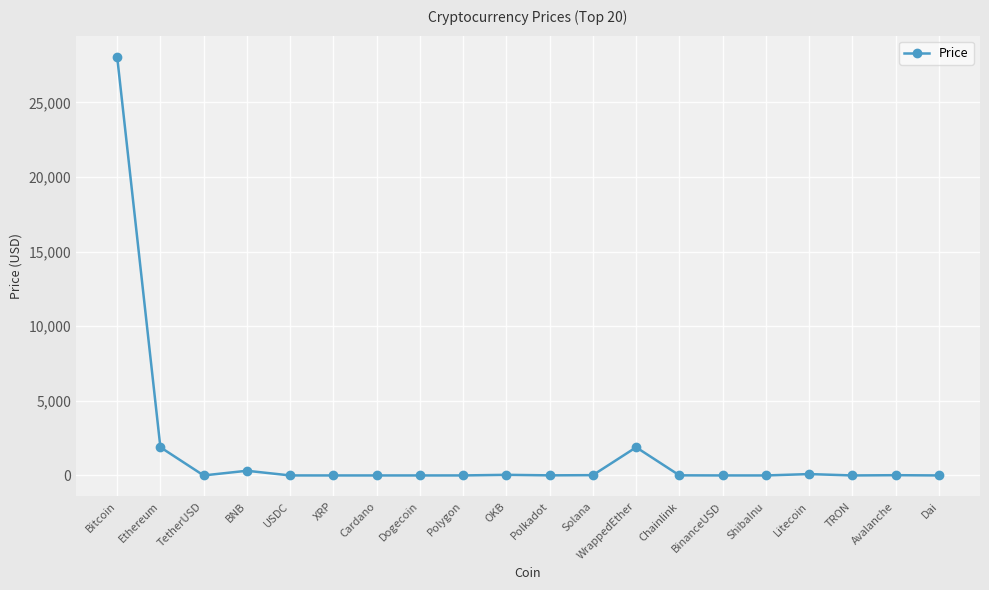

Is it true that the value at Ethereum is 1890.0?

True